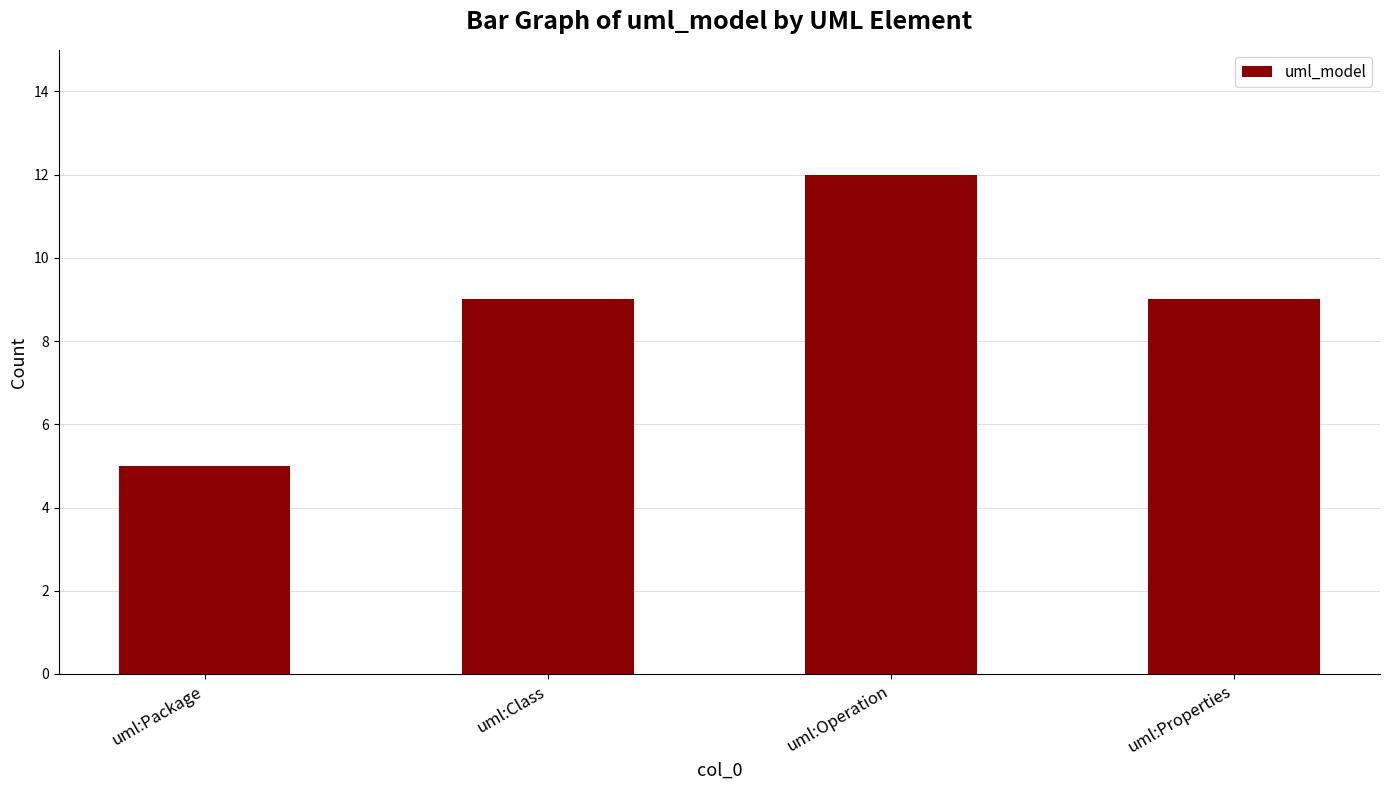

What is the difference between the maximum and minimum values?

7